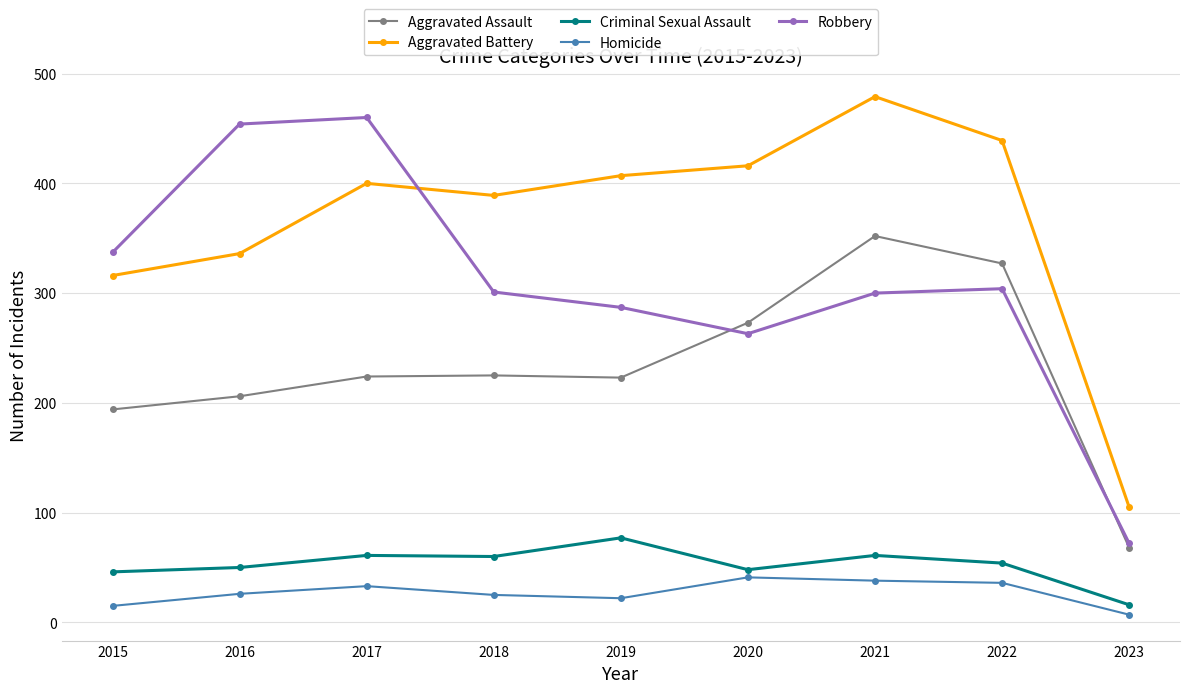

How many data points does each series have?

9